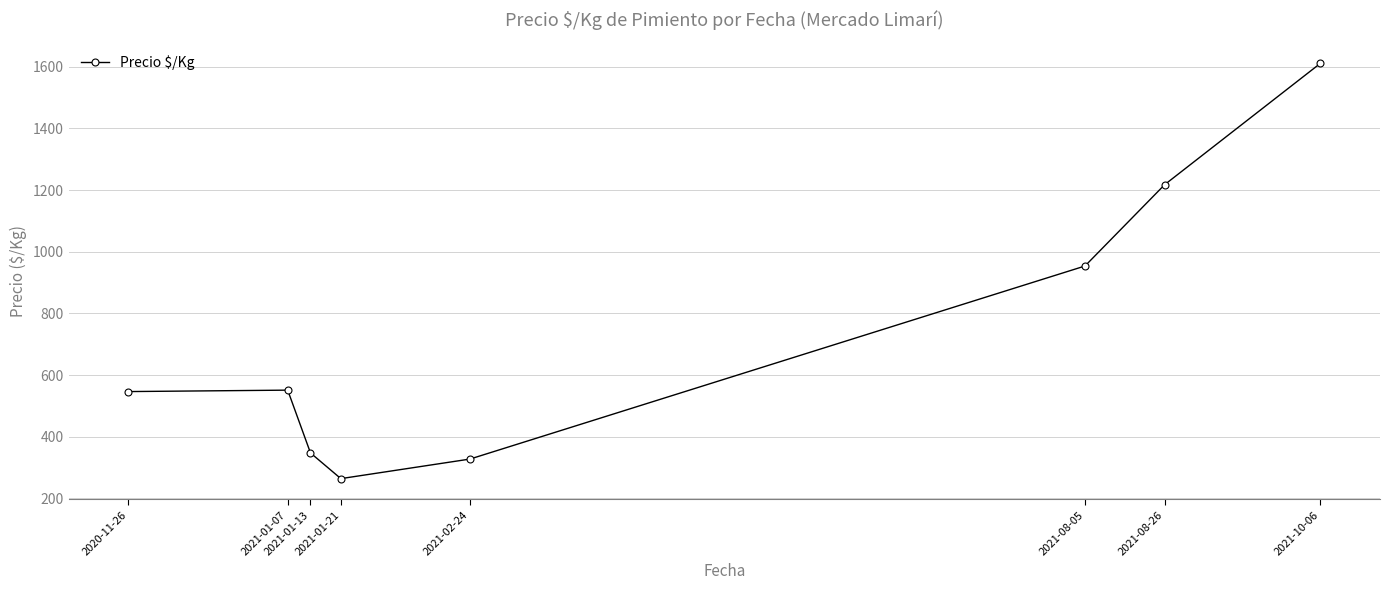

What is the change in value from 2021-02-24 to 2021-08-26?

+890.2